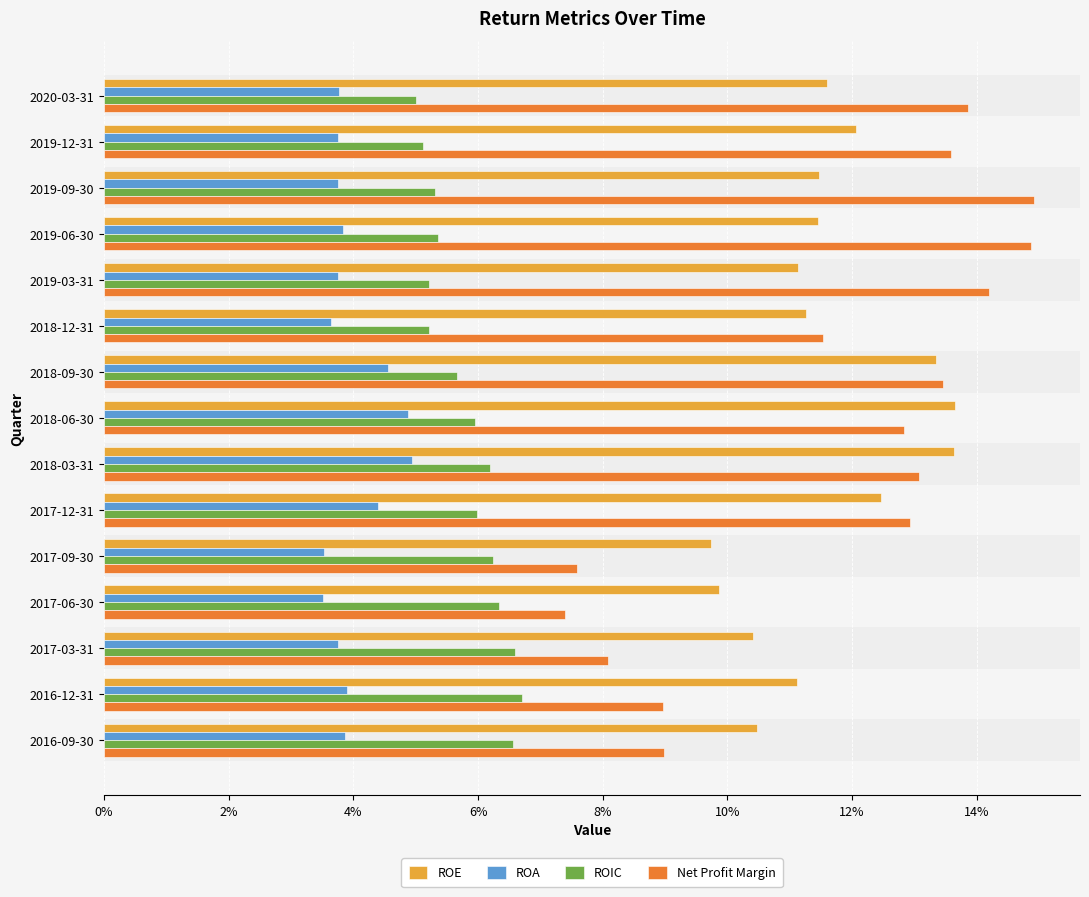

What are all the series names shown in the legend?

ROE, ROA, ROIC, Net Profit Margin